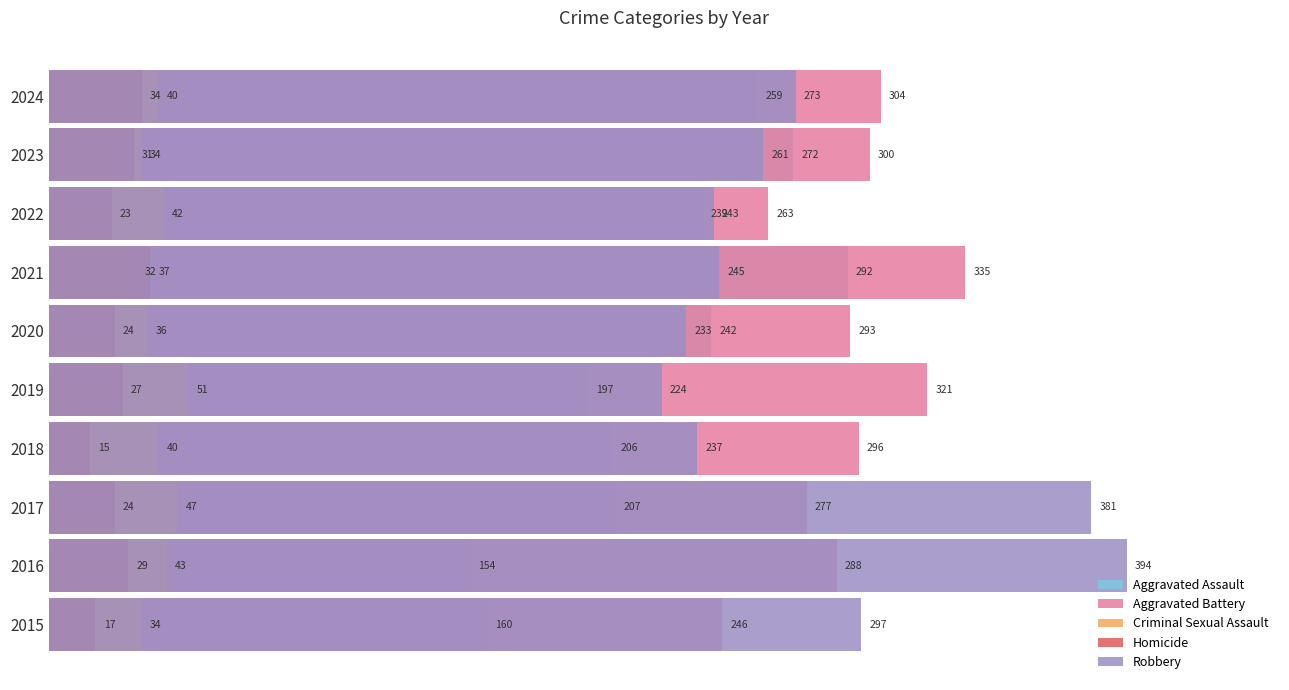

The value of Aggravated Battery at 2021 is 335. True or false?

True